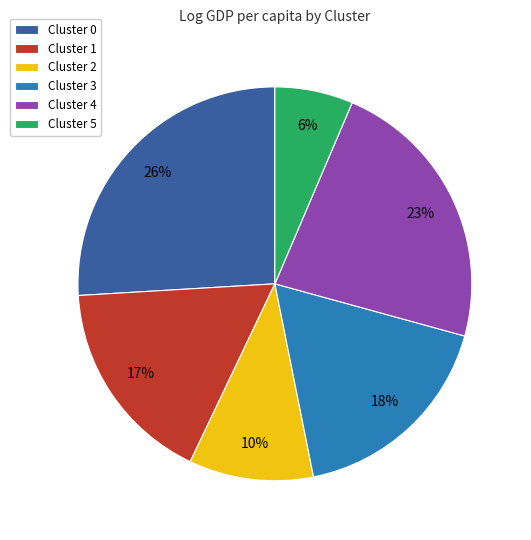

The Cluster 4 slice represents 23% of the pie. True or false?

True